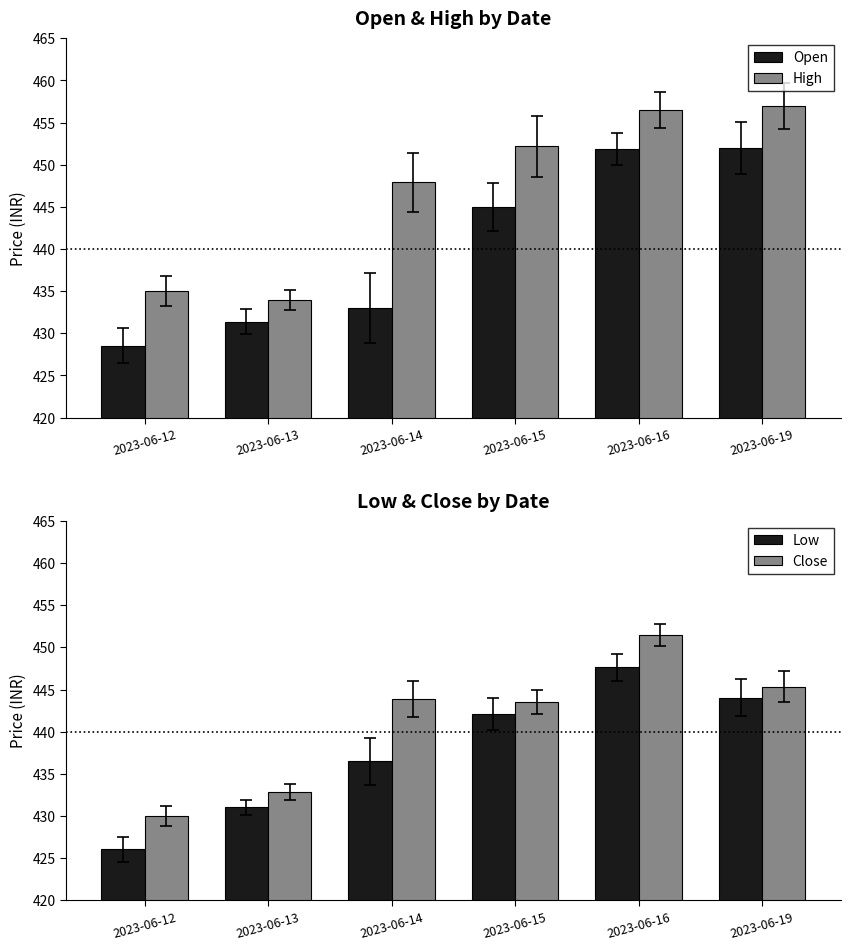

How many groups of bars are there?

6